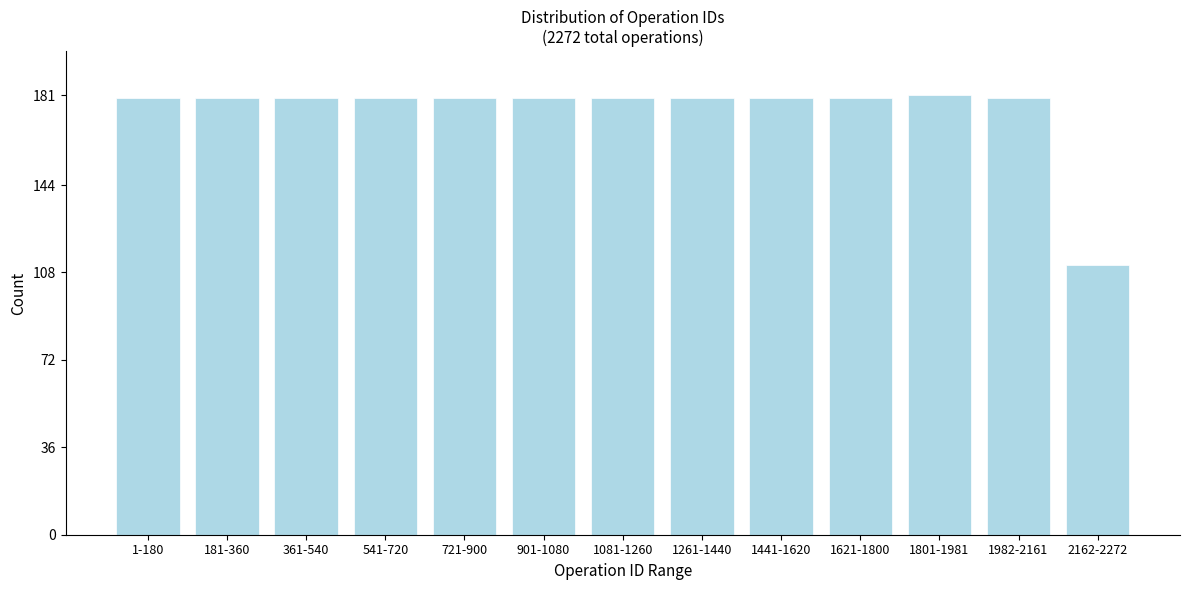

Reading left to right, what are all the values shown in this chart?

180	180	180	180	180	180	180	180	180	180	181	180	111